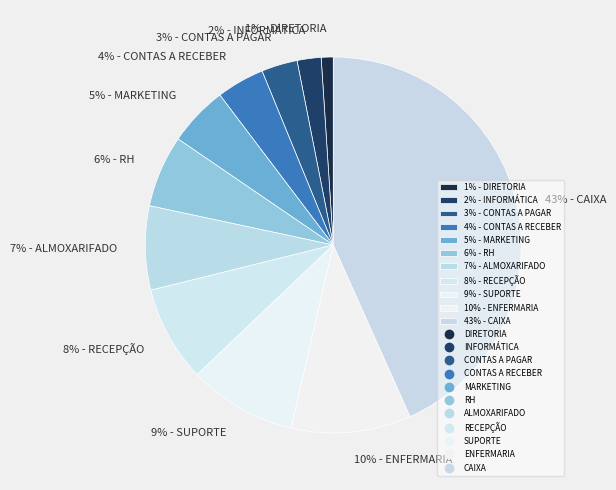

Rank the categories by value from highest to lowest.

43% - CAIXA, 10% - ENFERMARIA, 9% - SUPORTE, 8% - RECEPÇÃO, 7% - ALMOXARIFADO, 6% - RH, 5% - MARKETING, 4% - CONTAS A RECEBER, 3% - CONTAS A PAGAR, 2% - INFORMÁTICA, 1% - DIRETORIA